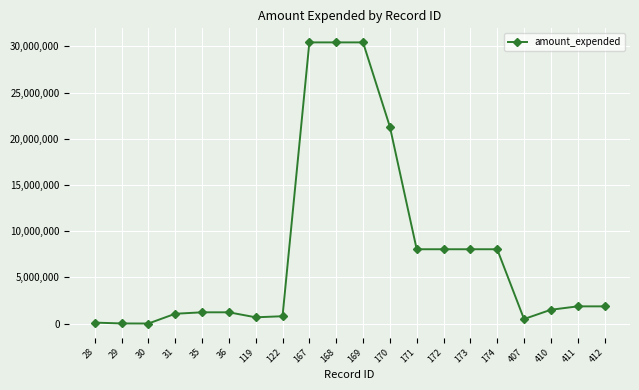

What is the change in value from 122 to 168?

+29626885